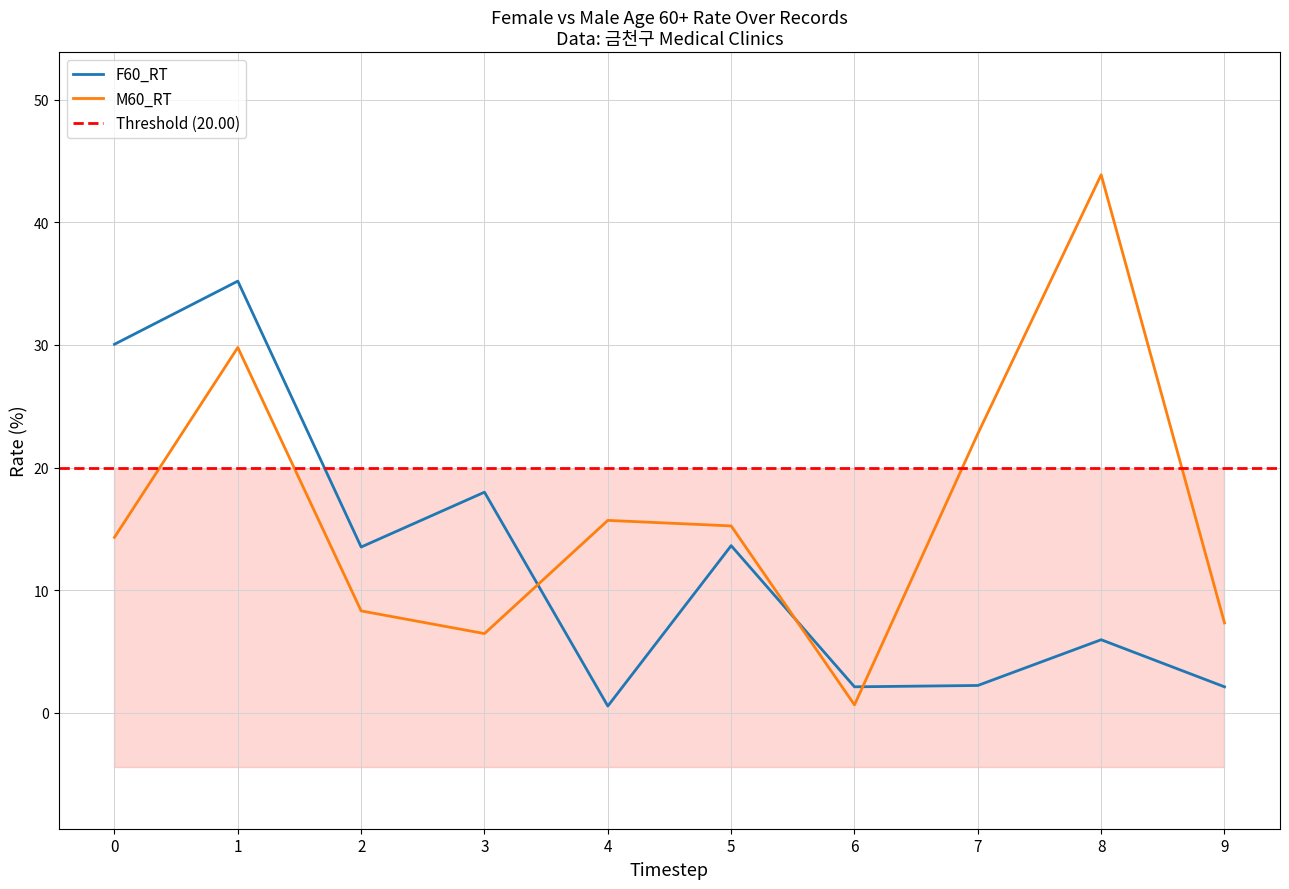

True or false: F60_RT and M60_RT intersect in this chart.

True